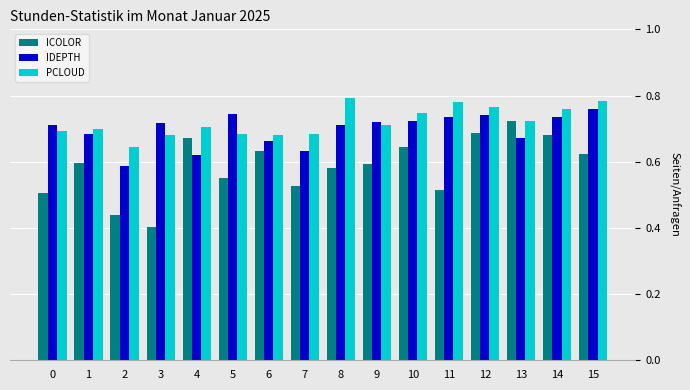

How many groups of bars are there?

16